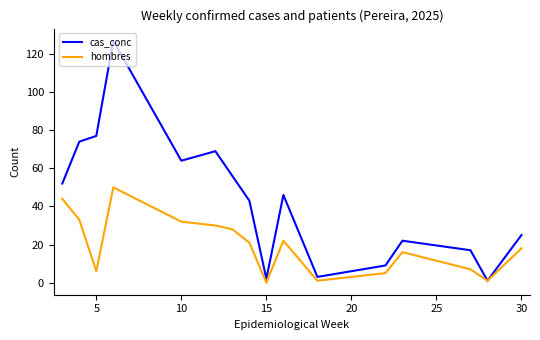

What is the sum of all cas_conc values?

687